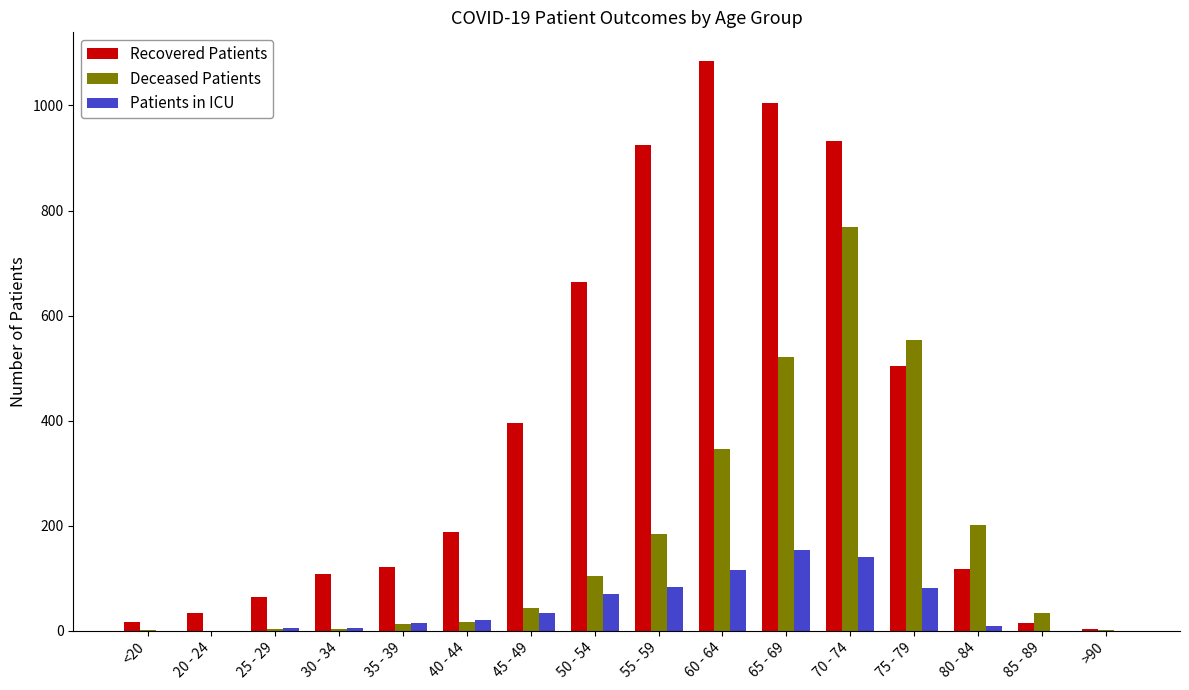

What are all the series names shown in the legend?

Recovered Patients, Deceased Patients, Patients in ICU